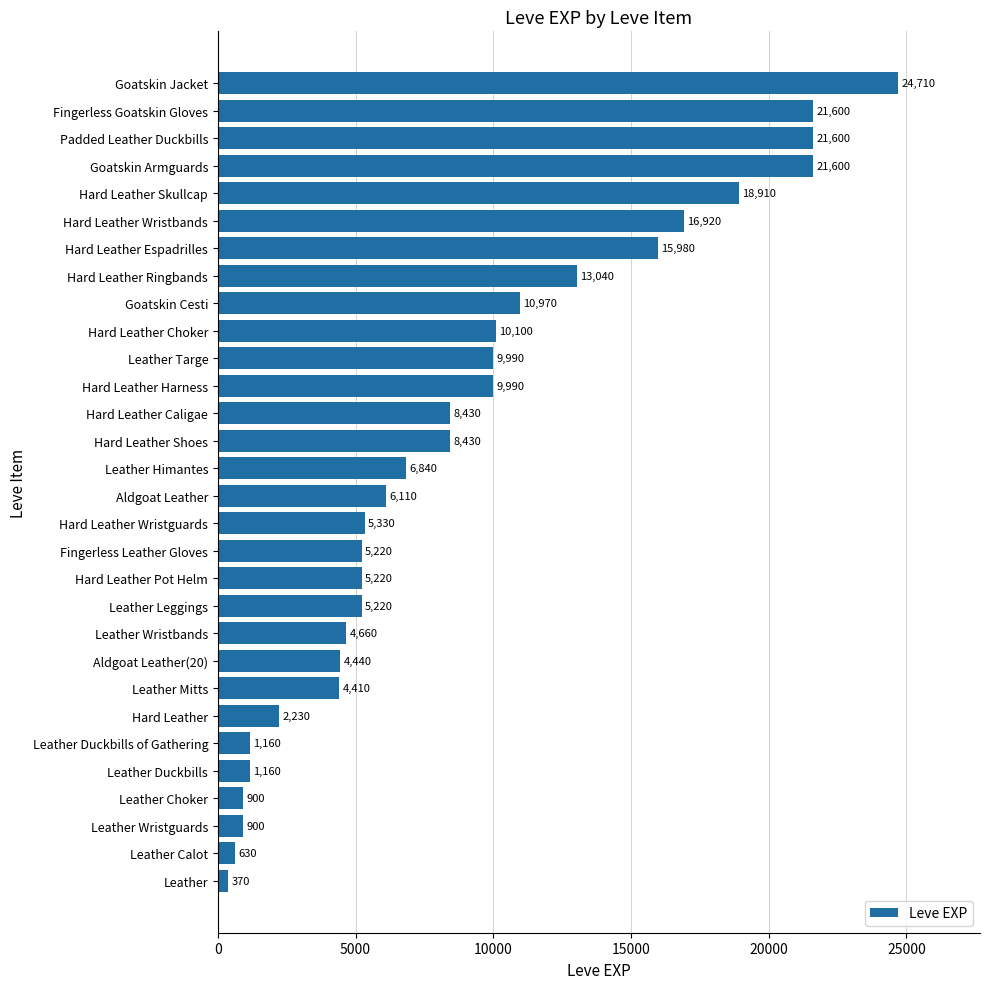

Where is the data nearest to the value 12540?

Hard Leather Ringbands